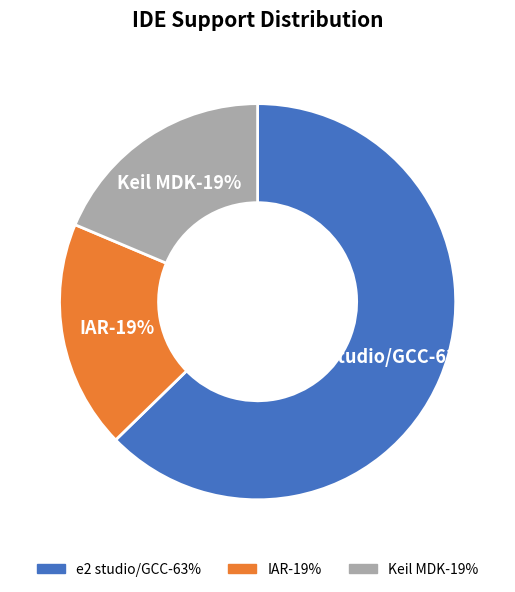

What is the total percentage of e2 studio/GCC and IAR?

81.4%